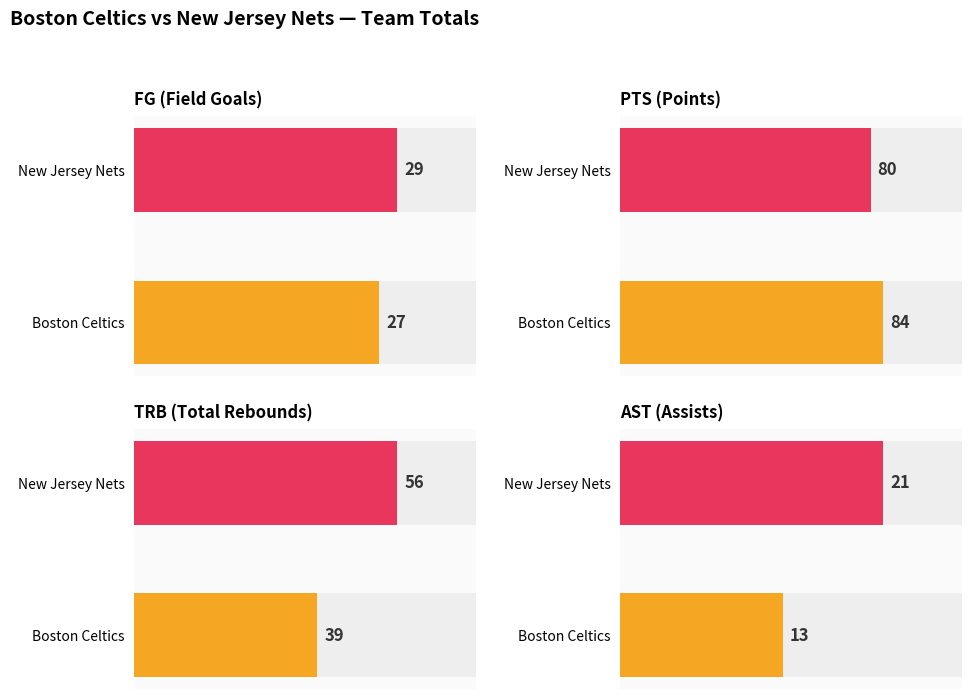

Are the bars horizontal?

Yes